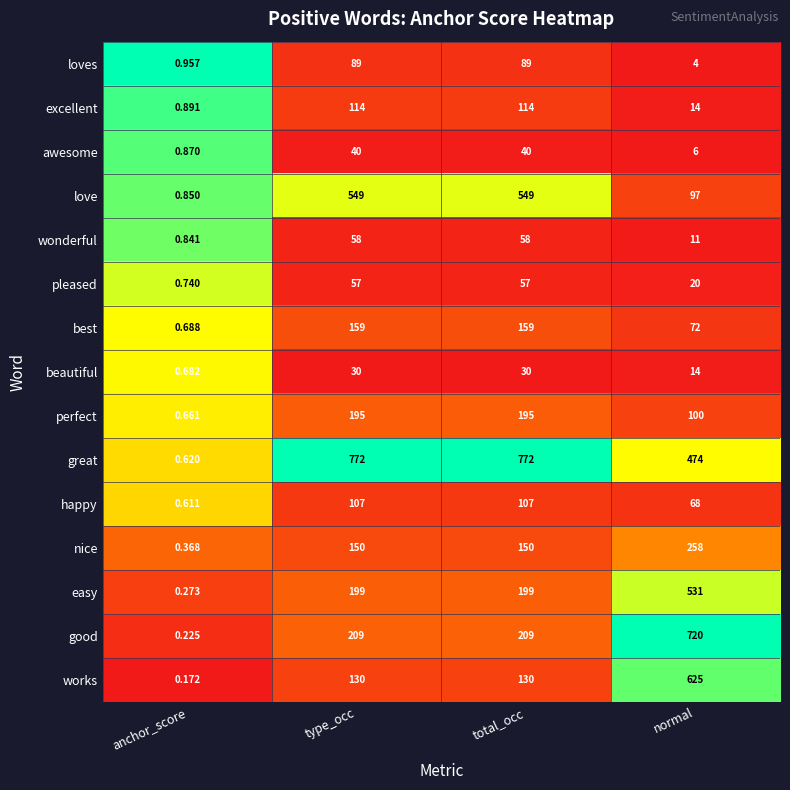

List the series in order of their peak value, lowest first.

beautiful, awesome, pleased, wonderful, loves, happy, excellent, best, perfect, nice, easy, love, works, good, great